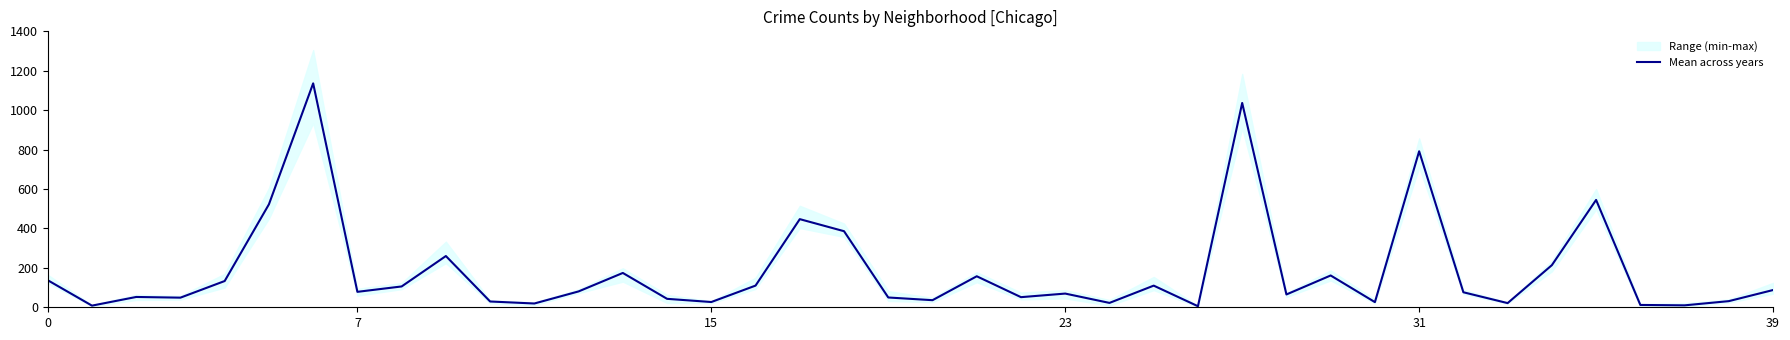

What is the smallest value displayed?

5.3